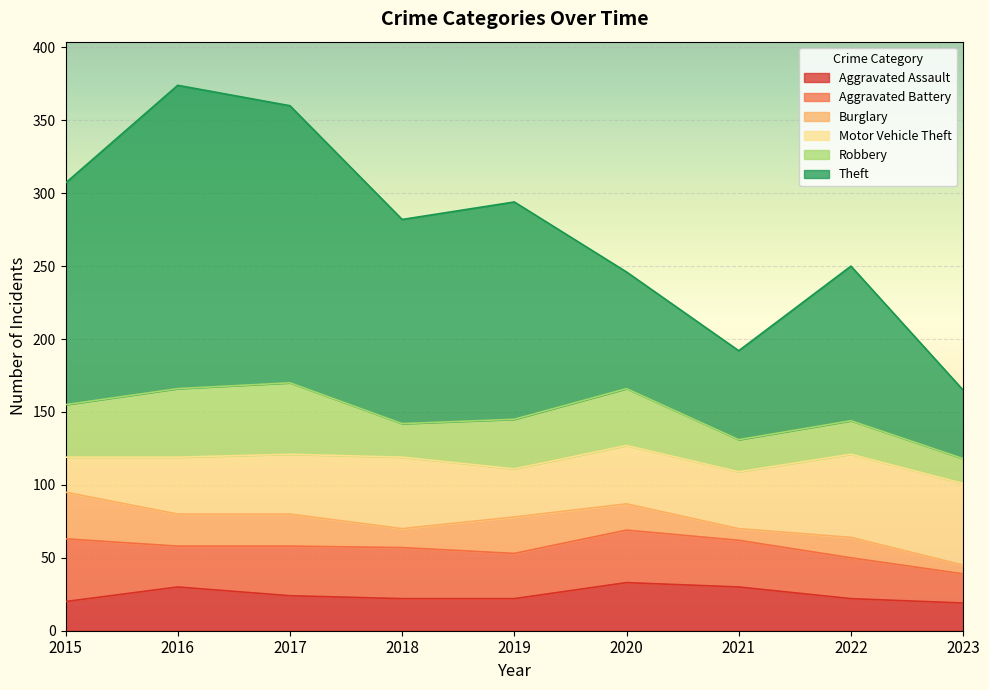

True or false: Robbery has a value of 11 at 2023.

False